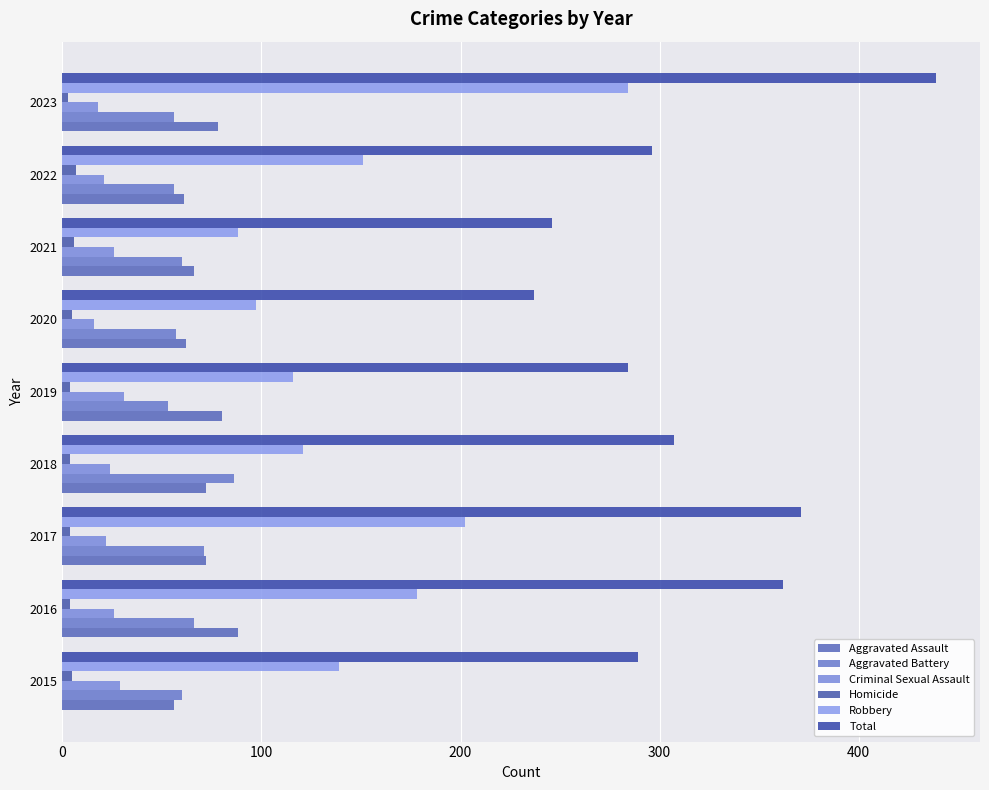

How many categories are shown in the chart?

9